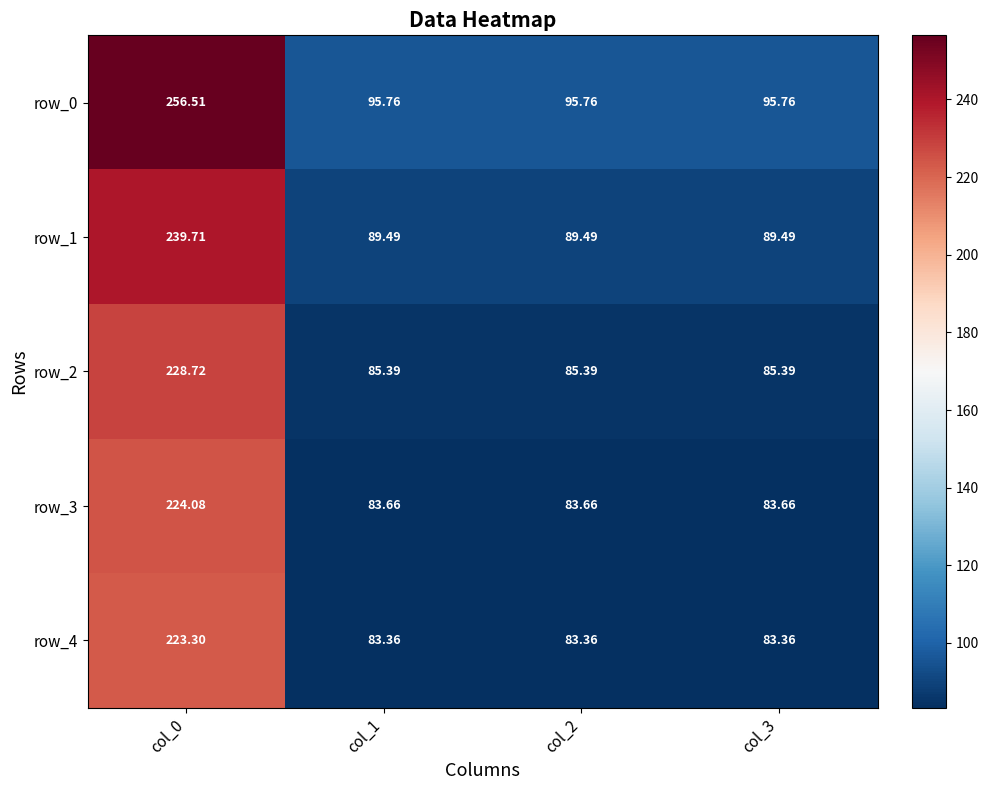

Is the value of row_2 at col_2 greater than the value of row_3 at col_2?

Yes